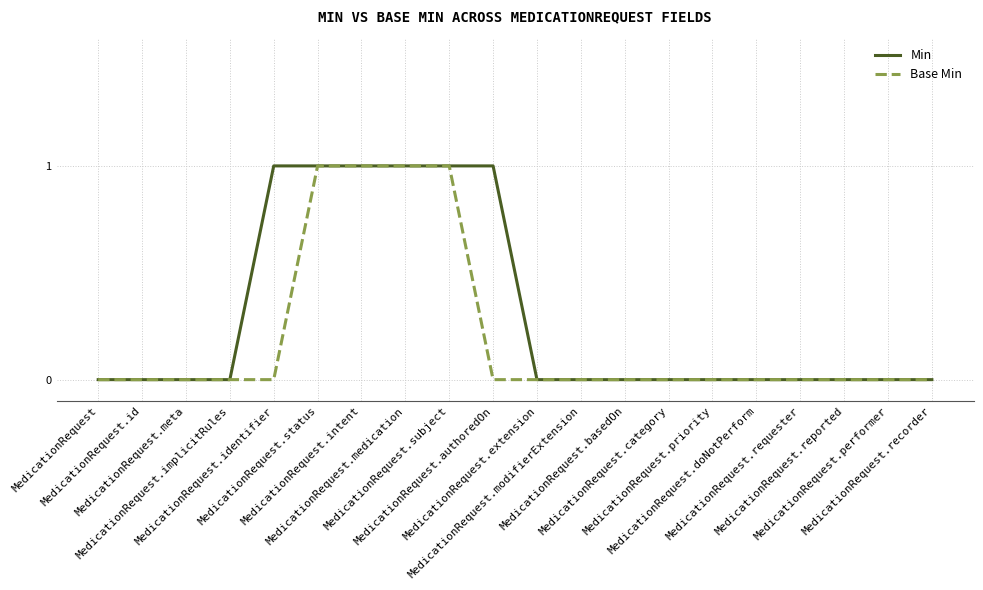

Rank the series by their average value, from highest to lowest.

Min, Base Min